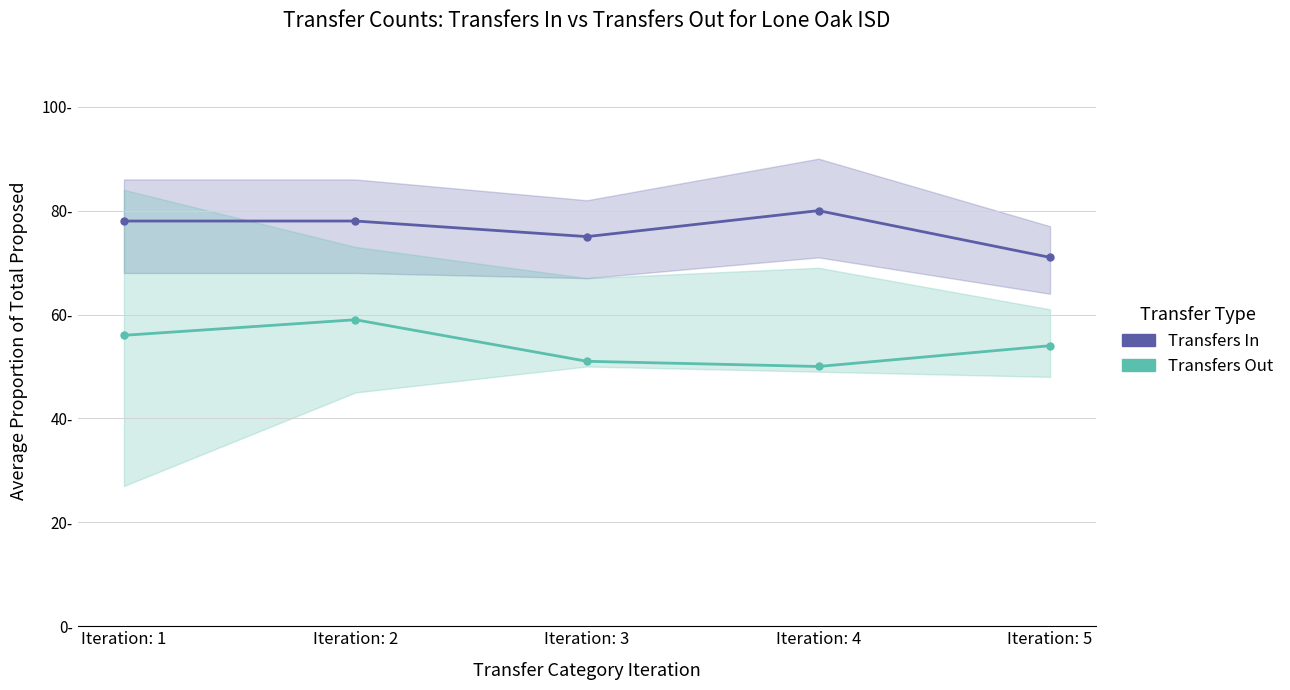

What is the maximum value shown in the chart?

80